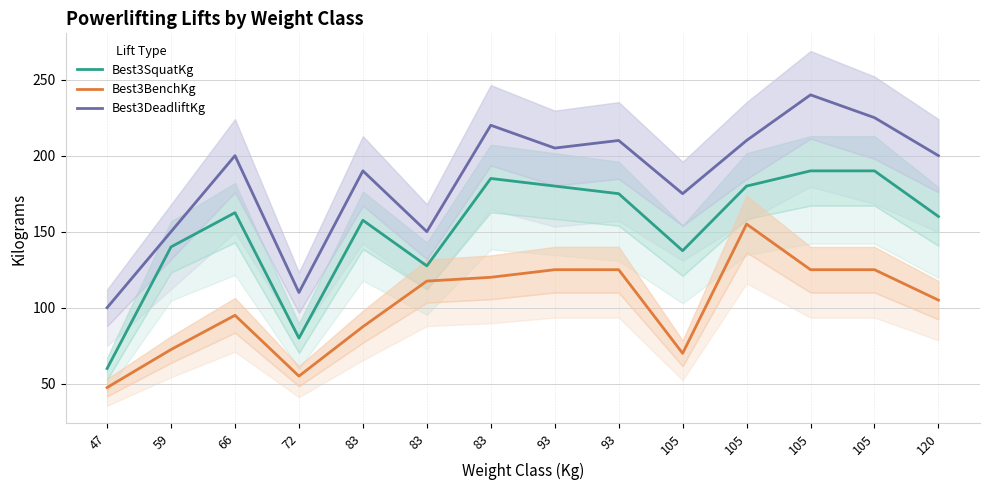

Which has a higher value, 105 or 105?

105